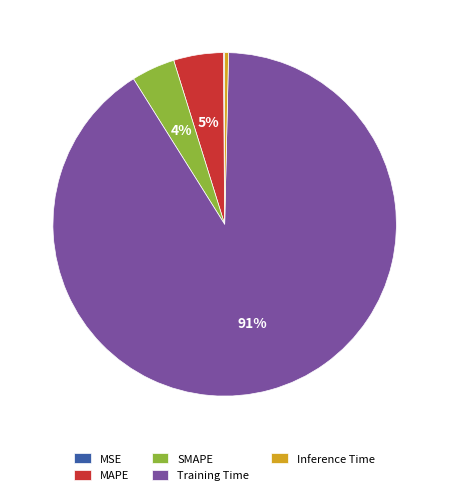

The SMAPE slice represents 4% of the pie. True or false?

True